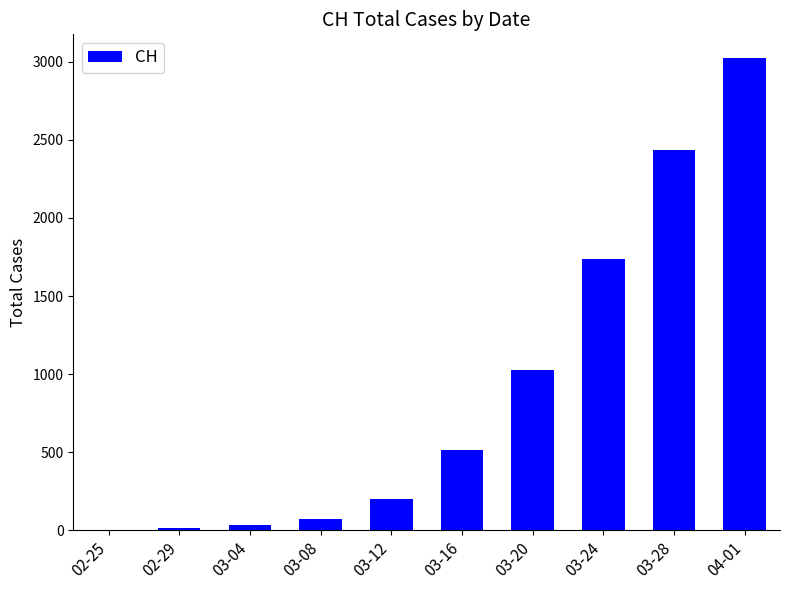

Reading left to right, list all the values displayed in this chart.

02-25=0	02-29=15	03-04=36	03-08=70	03-12=203	03-16=514	03-20=1028	03-24=1734	03-28=2435	04-01=3024